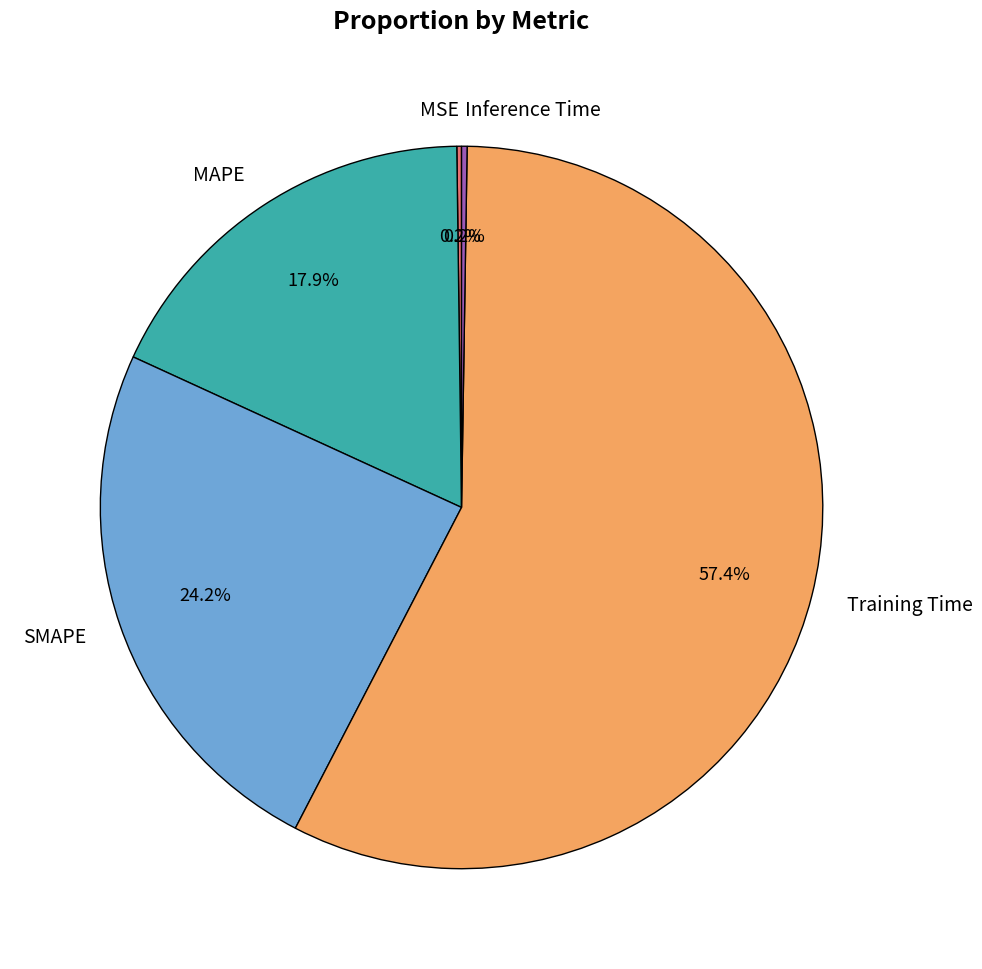

To the nearest percent, what portion does Training Time represent?

57%